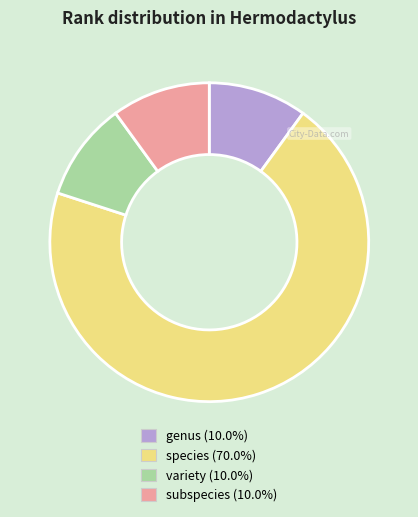

How many segments does this pie chart have?

4